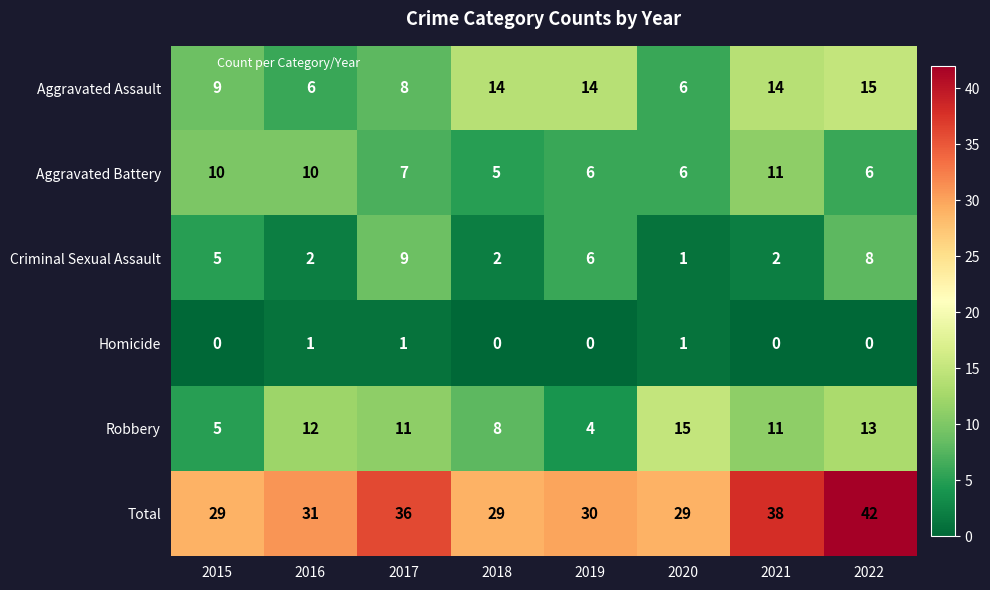

Rank the series at 2022 from lowest to highest value.

Homicide, Aggravated Battery, Criminal Sexual Assault, Robbery, Aggravated Assault, Total